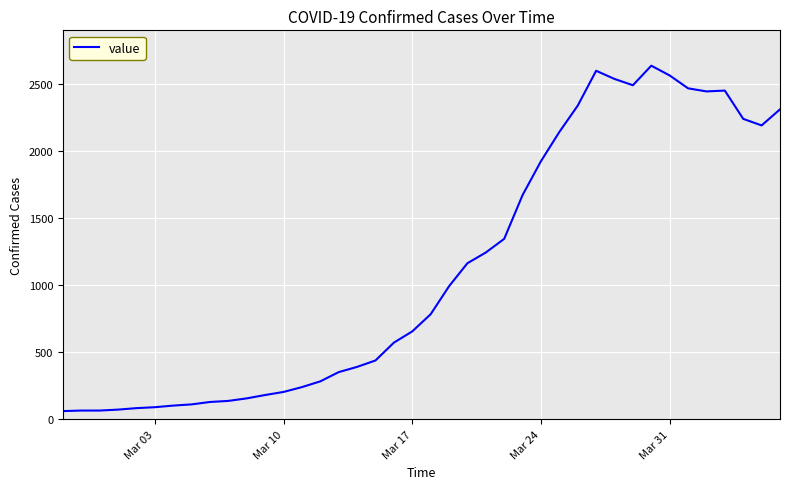

What is the minimum value shown in the chart?

61